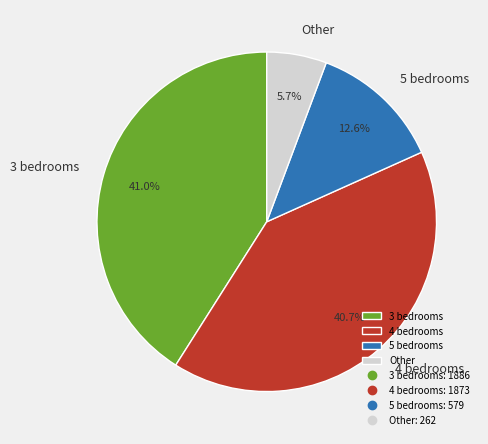

Between 5 bedrooms and 4 bedrooms, which is larger?

4 bedrooms